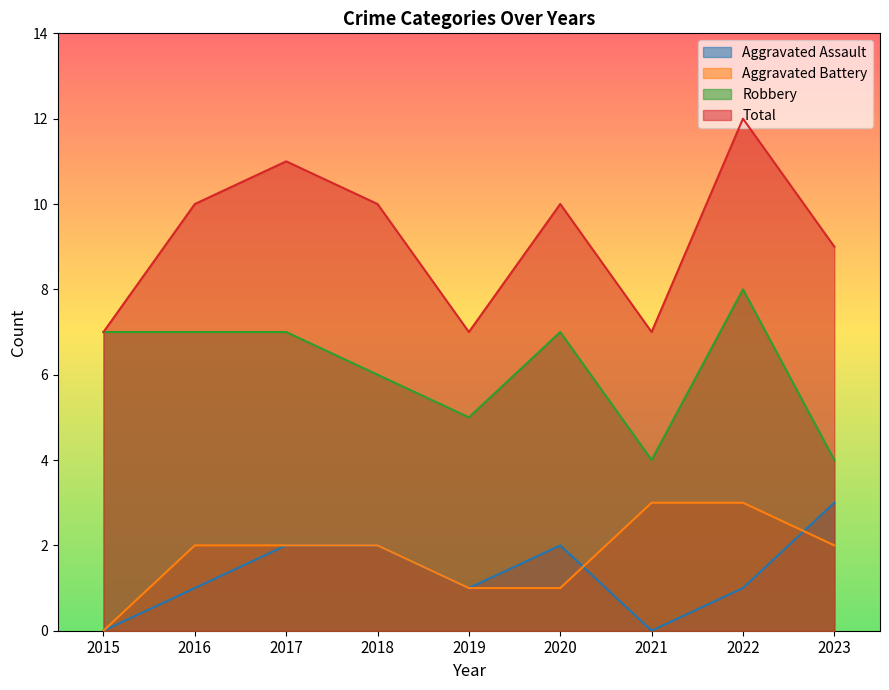

Between 2018 and 2017, which is larger?

2018